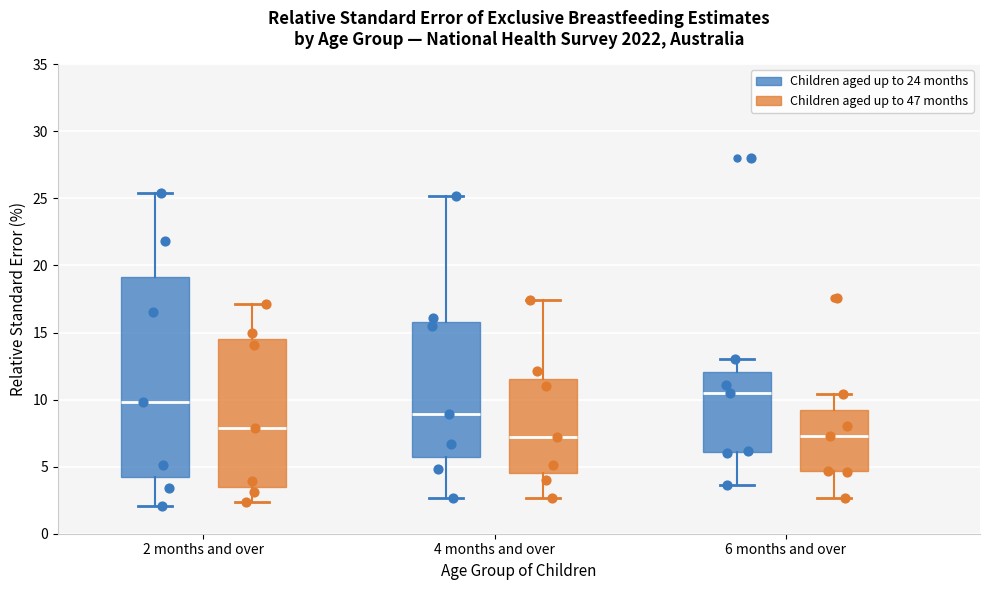

Reading left to right, transcribe this box plot: for each box, give where its median line is, the range the box spans, and where its two whiskers end, as read against the y-axis. The values are not printed on the chart, so give them approximately, as read against the axis.

2 months and over (Children aged up to 24 months): median 10.0, box 4.5 to 19.0, whiskers 2.0 to 25.5
2 months and over (Children aged up to 47 months): median 8.0, box 3.5 to 14.5, whiskers 2.5 to 17.0
4 months and over (Children aged up to 24 months): median 9.0, box 6.0 to 16.0, whiskers 2.5 to 25.0
4 months and over (Children aged up to 47 months): median 7.0, box 4.5 to 11.5, whiskers 2.5 to 17.5
6 months and over (Children aged up to 24 months): median 10.5, box 6.0 to 12.0, whiskers 3.5 to 13.0
6 months and over (Children aged up to 47 months): median 7.5, box 4.5 to 9.0, whiskers 2.5 to 10.5